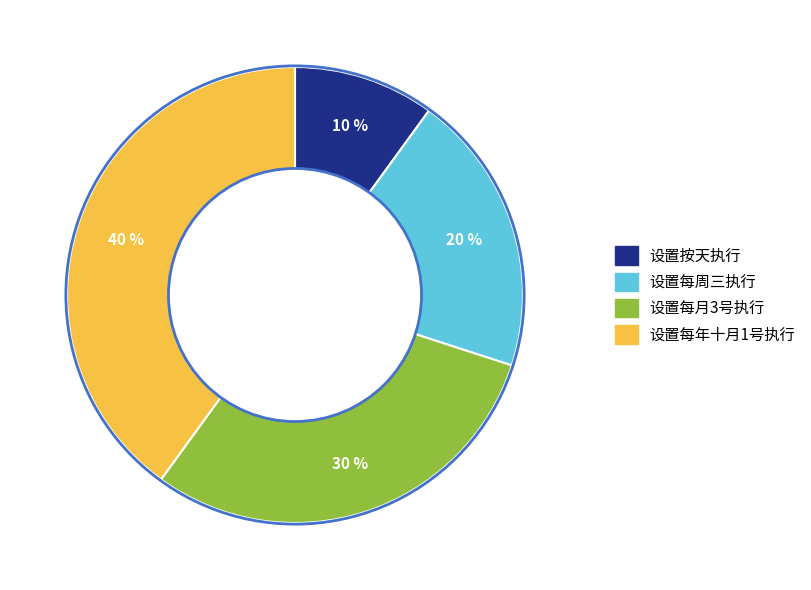

Is there any slice that represents more than half of the pie?

No